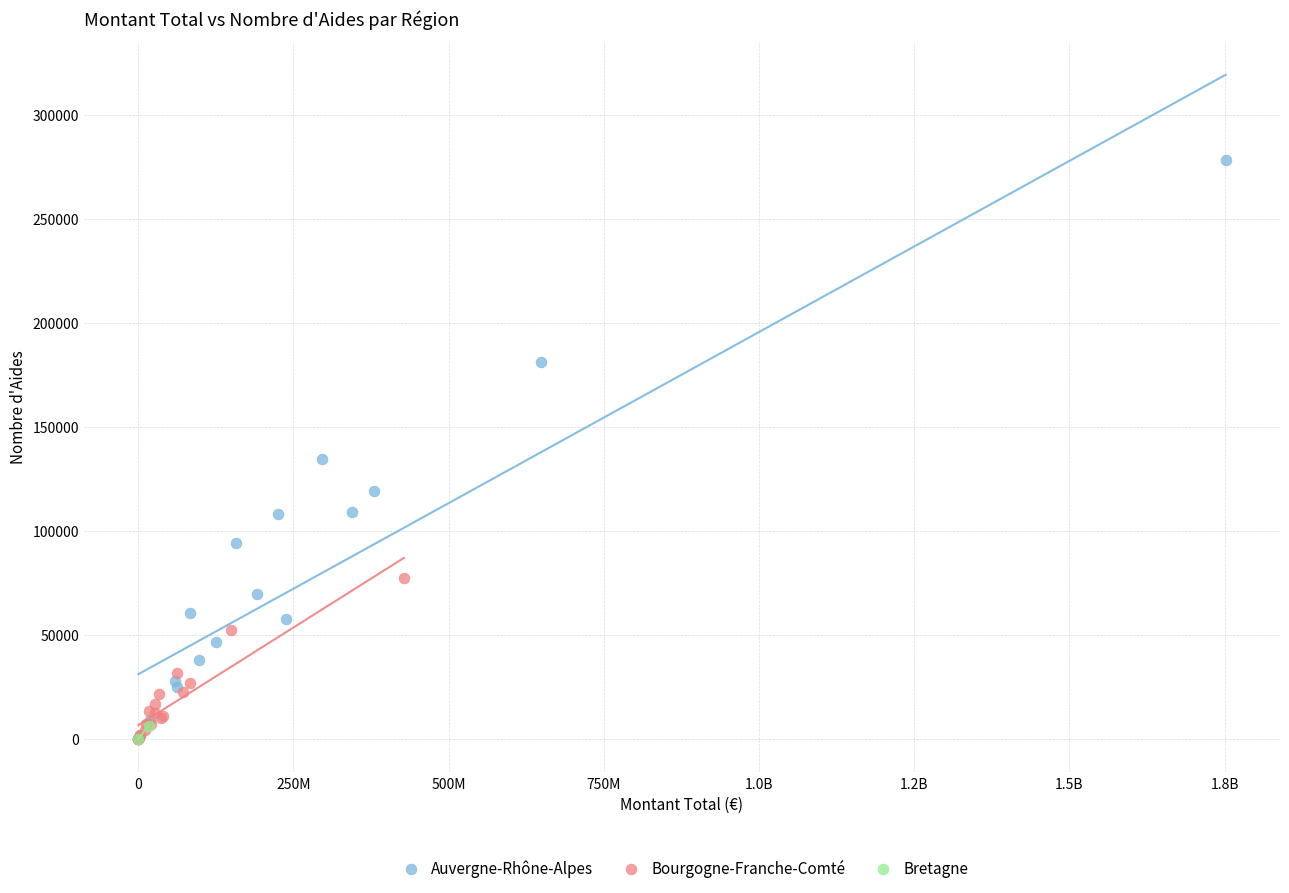

Which series reaches the maximum Y coordinate?

Auvergne-Rhône-Alpes